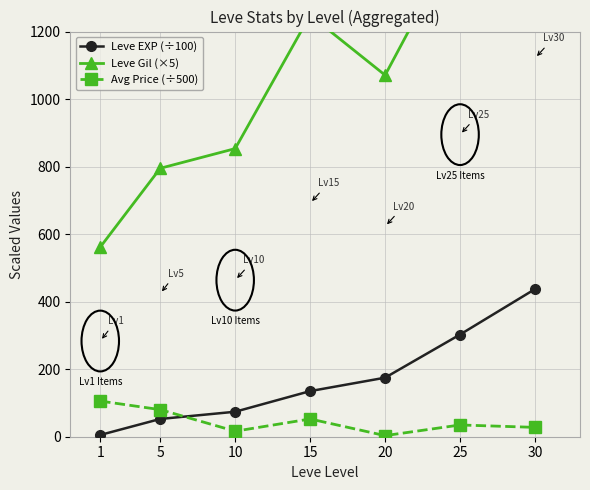

Is the value of Avg Price (÷500) at 10 greater than the value of Leve Gil (×5) at 10?

No